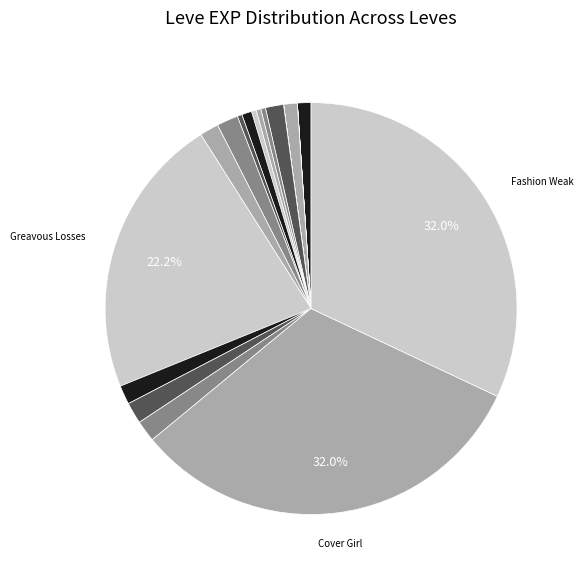

To the nearest percent, what is the average slice percentage?

5%